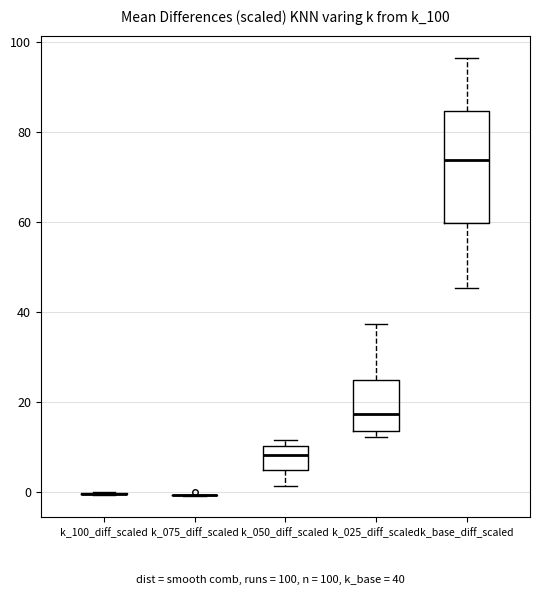

Reading left to right, transcribe this box plot: for each box, give where its median line is, the range the box spans, and where its two whiskers end, as read against the y-axis. The values are not printed on the chart, so give them approximately, as read against the axis.

k_100_diff_scaled: box collapsed to a line at 0, whiskers 0 to 0
k_075_diff_scaled: box collapsed to a line at 0, whiskers 0 to 0
k_050_diff_scaled: median 8, box 4 to 10, whiskers 2 to 12
k_025_diff_scaled: median 18, box 14 to 24, whiskers 12 to 38
k_base_diff_scaled: median 74, box 60 to 84, whiskers 46 to 96